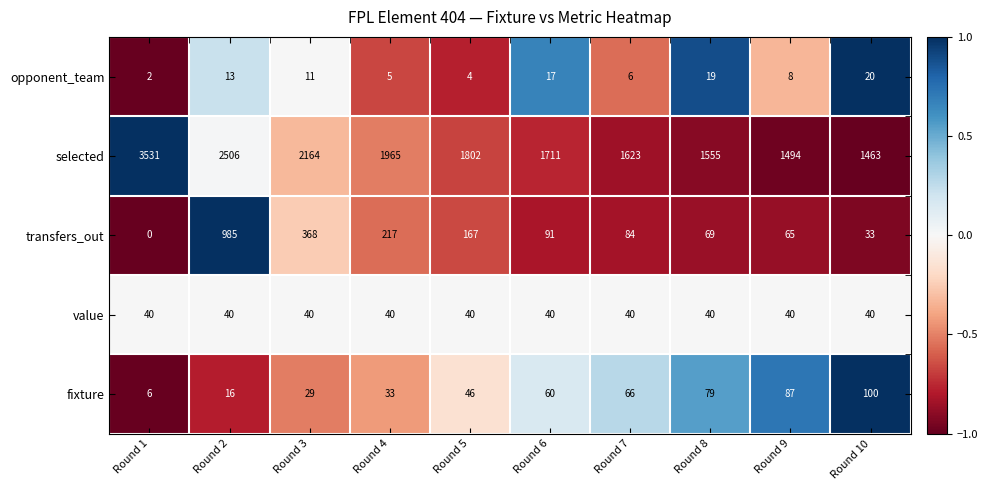

What is the sum of the opponent_team values at Round 9 and Round 4?

13